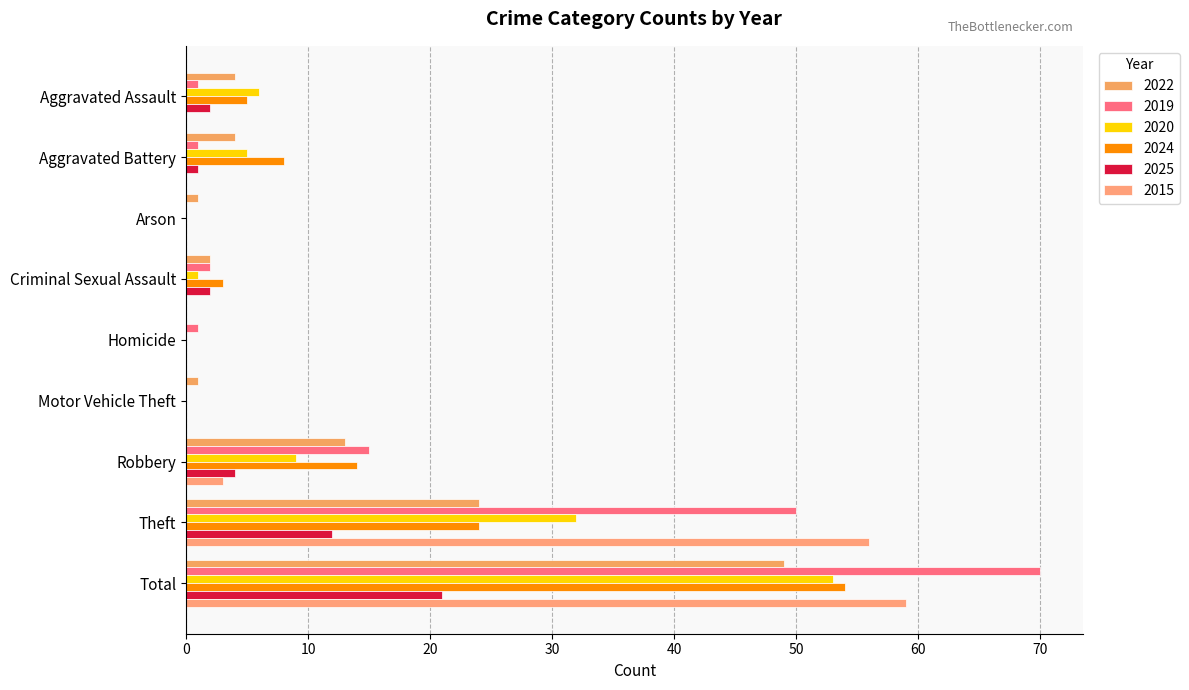

Count the number of categories in the chart.

9